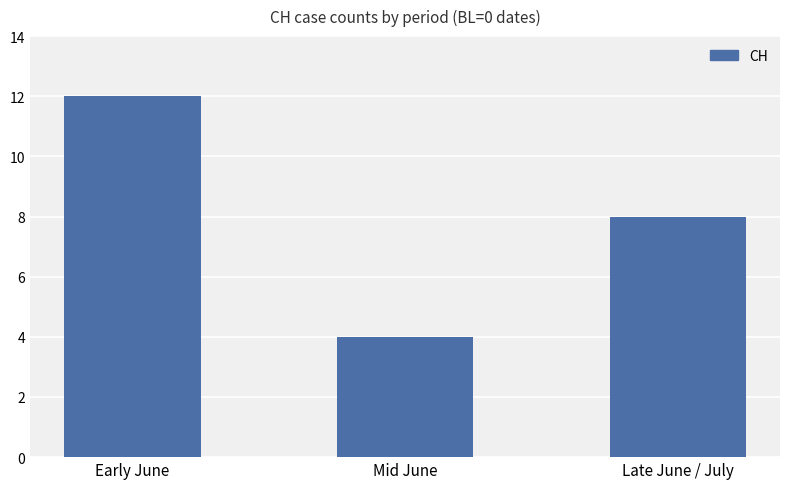

What is the ratio of the value at Late June / July to the value at Mid June?

2.0